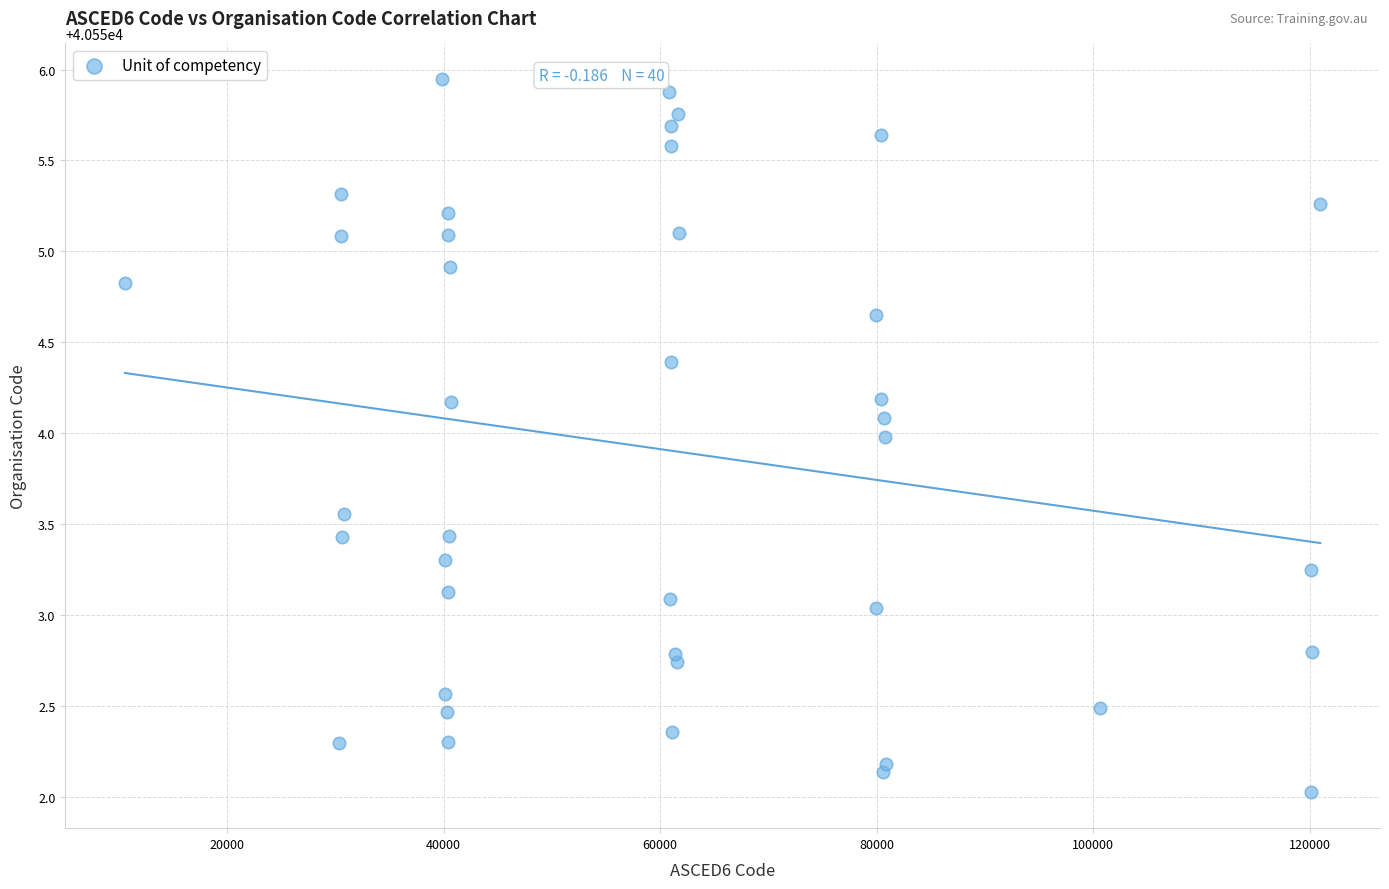

What is the range of X values (max minus min)?

110387.3